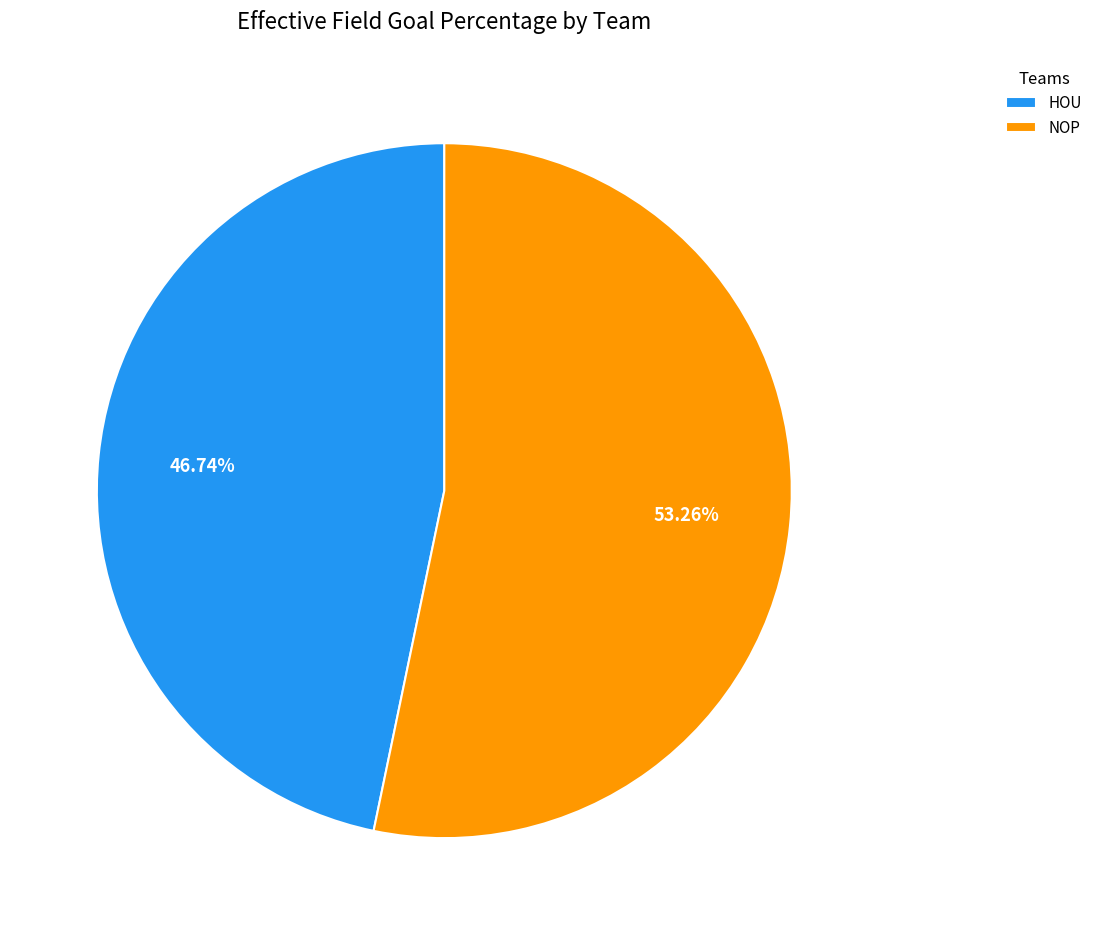

What percentage is the NOP slice, to the nearest percent?

53%